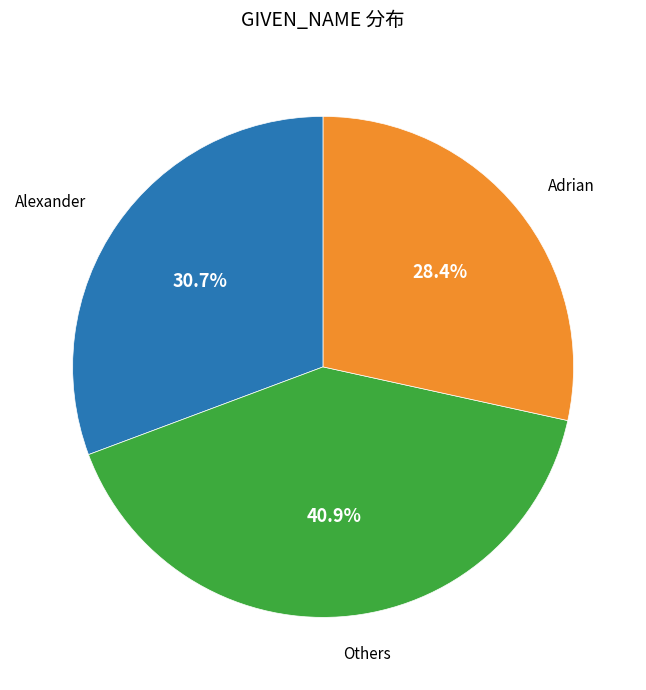

Does any single category account for the majority?

No